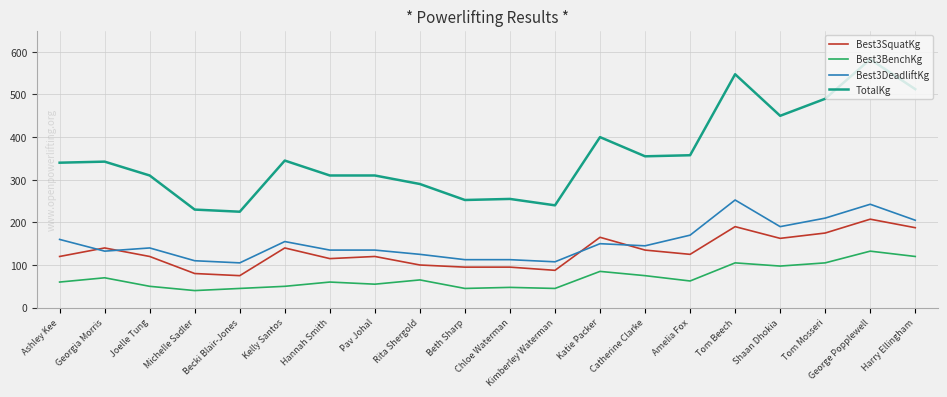

The TotalKg series shows 444.0 at Chloe Waterman. True or false?

False